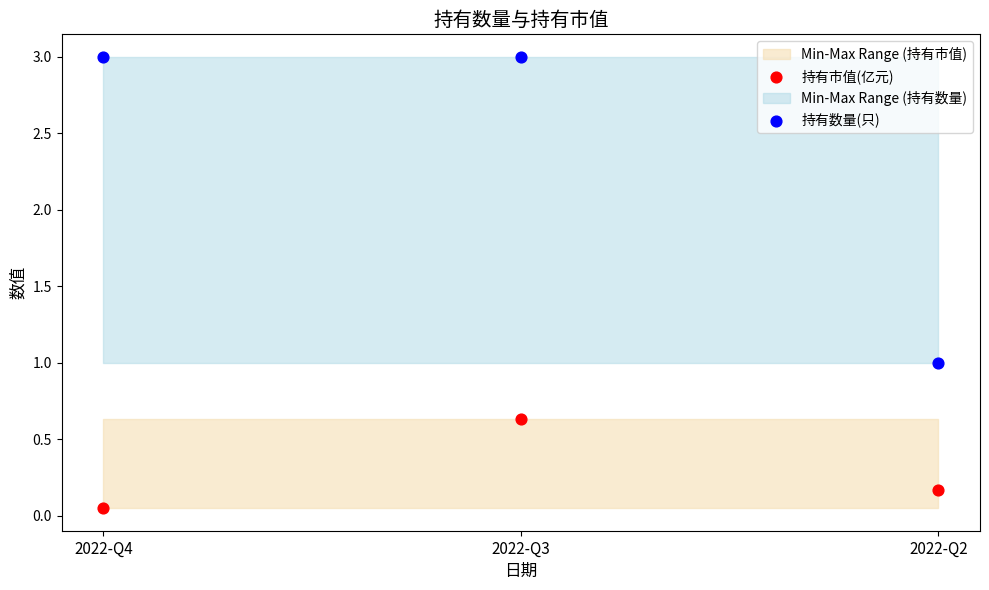

Which series contains the lowest Y value?

持有市值(亿元)